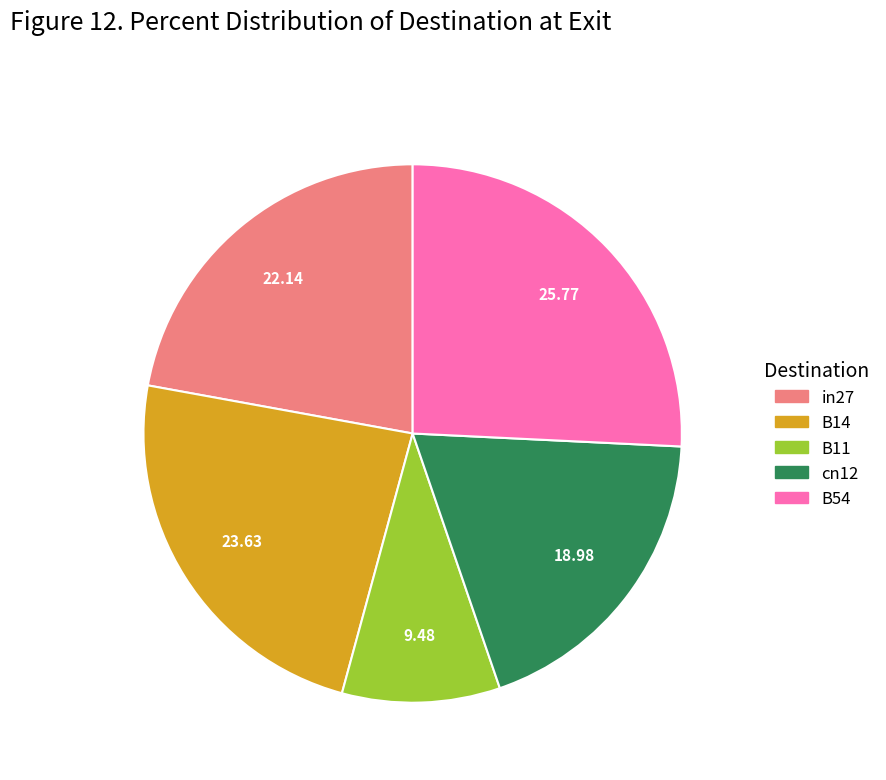

Is there any slice that represents more than half of the pie?

No